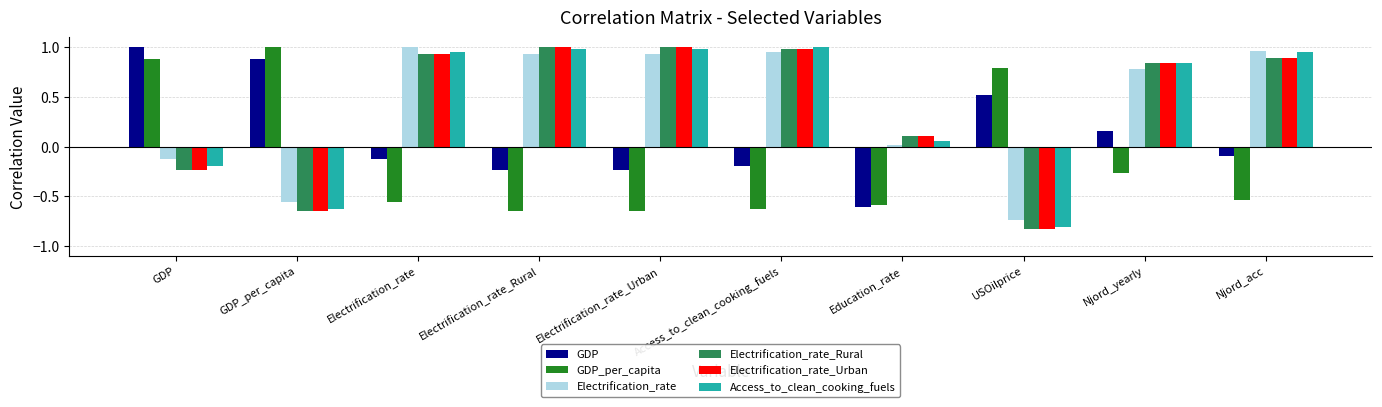

What is the difference between the highest and lowest values at GDP_per_capita?

1.7